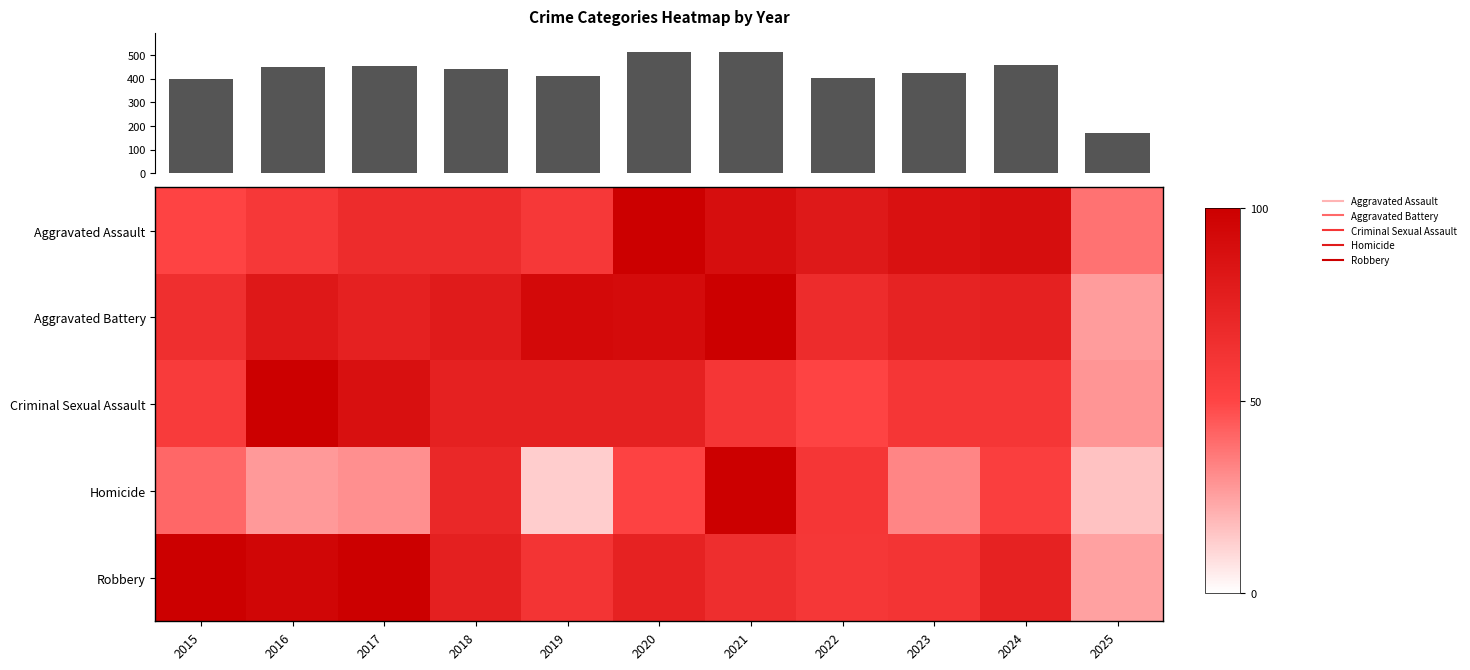

Rank the series by their maximum value, from lowest to highest.

Aggravated Assault, Aggravated Battery, Criminal Sexual Assault, Homicide, Robbery